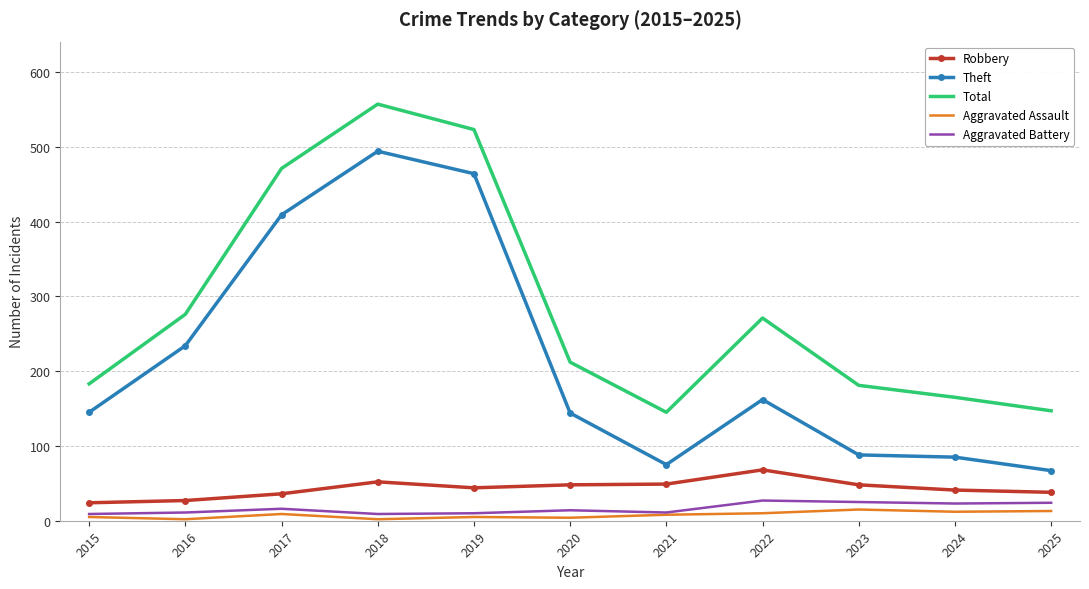

What is the difference between the maximum and second lowest values in the Theft series?

419